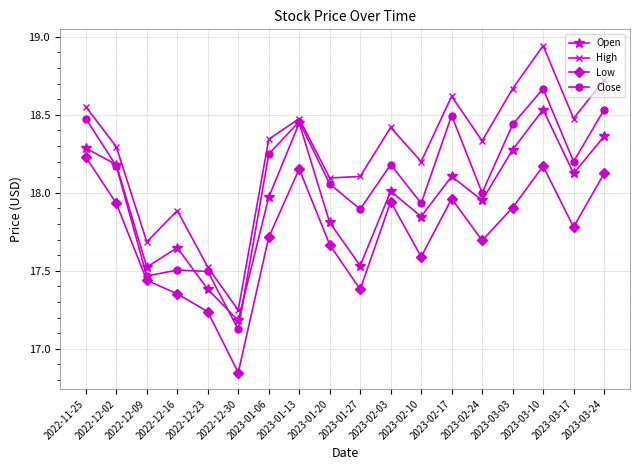

How many lines are shown in the chart?

4